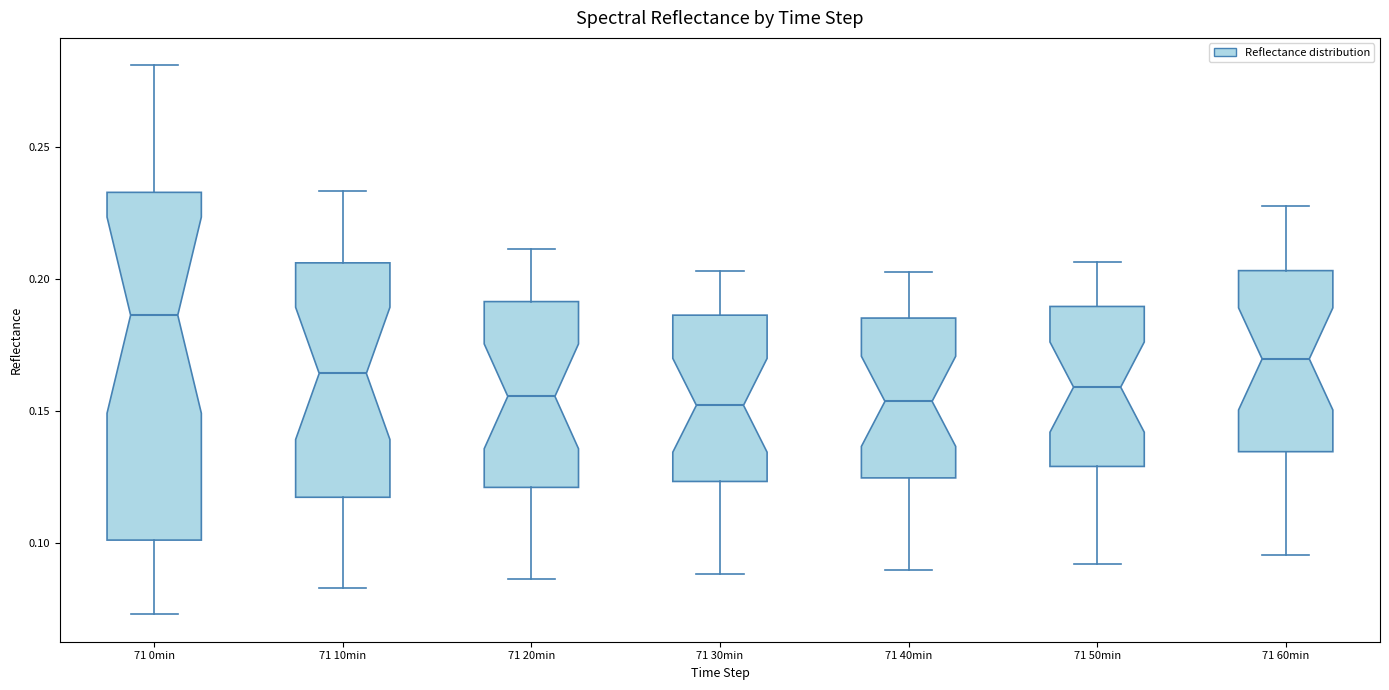

Where is the upper edge of the box for 71 30min on the y-axis? The values are not printed on the chart, so give them approximately, as read against the axis.

0.185